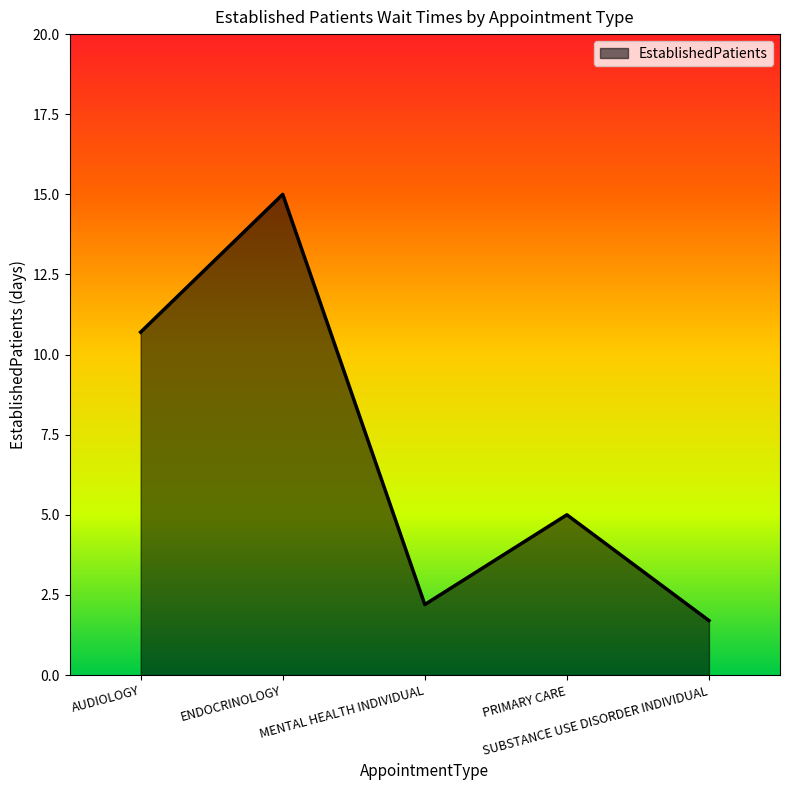

What is the sum of all values?

34.6